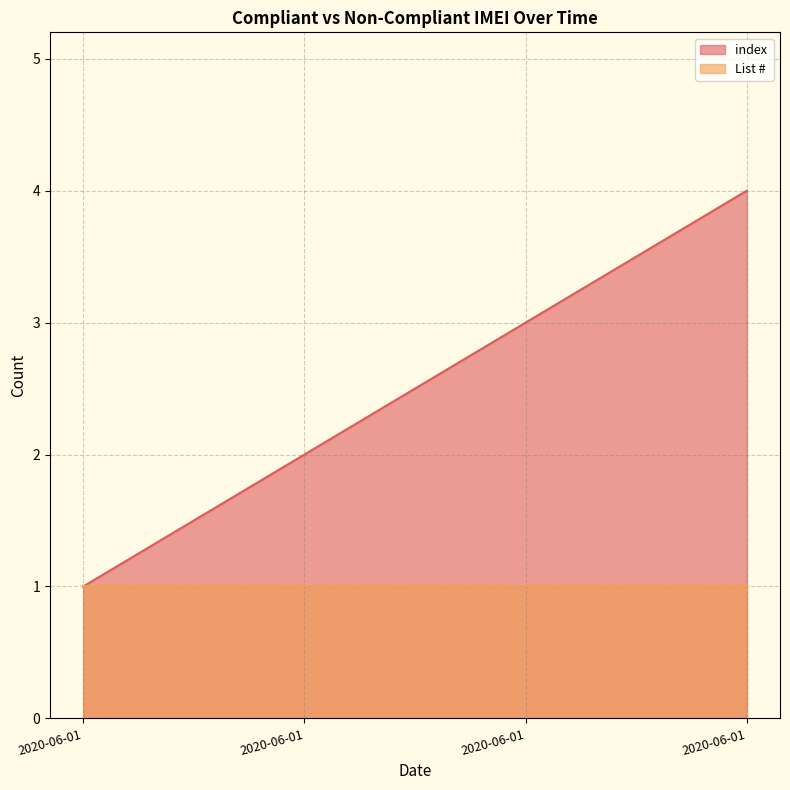

How many categories are shown in the chart?

4